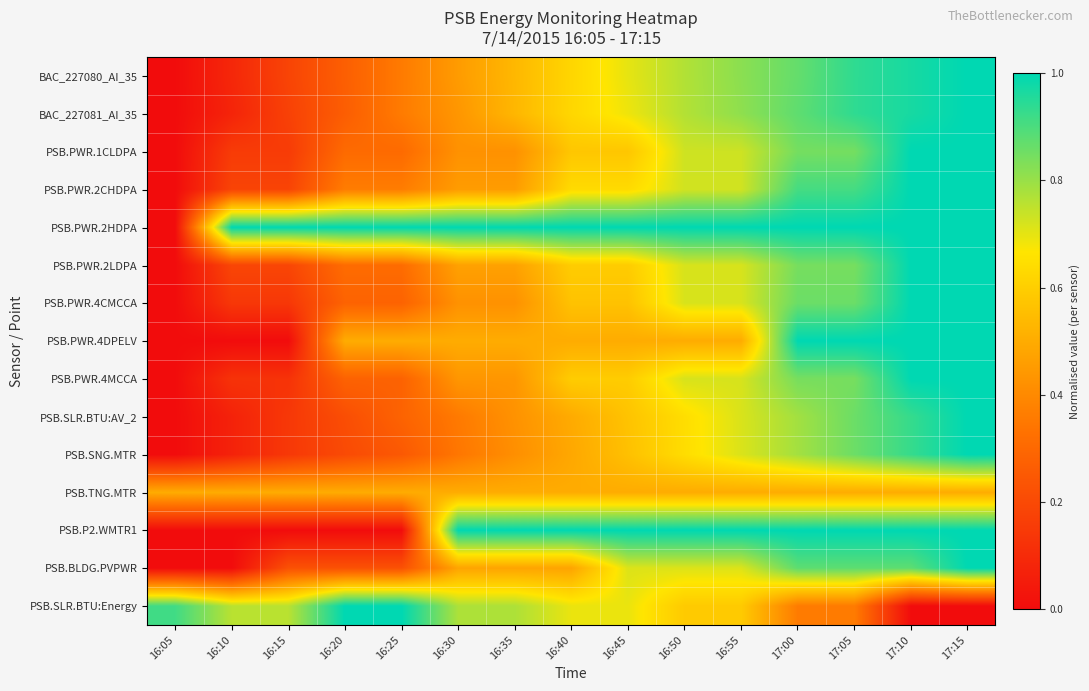

List the series in order of their peak value, highest first.

BAC_227080_AI_35, BAC_227081_AI_35, PSB.PWR.1CLDPA, PSB.PWR.2CHDPA, PSB.PWR.2HDPA, PSB.PWR.2LDPA, PSB.PWR.4CMCCA, PSB.PWR.4DPELV, PSB.PWR.4MCCA, PSB.SLR.BTU:AV_2, PSB.SNG.MTR, PSB.P2.WMTR1, PSB.BLDG.PVPWR, PSB.SLR.BTU:Energy, PSB.TNG.MTR